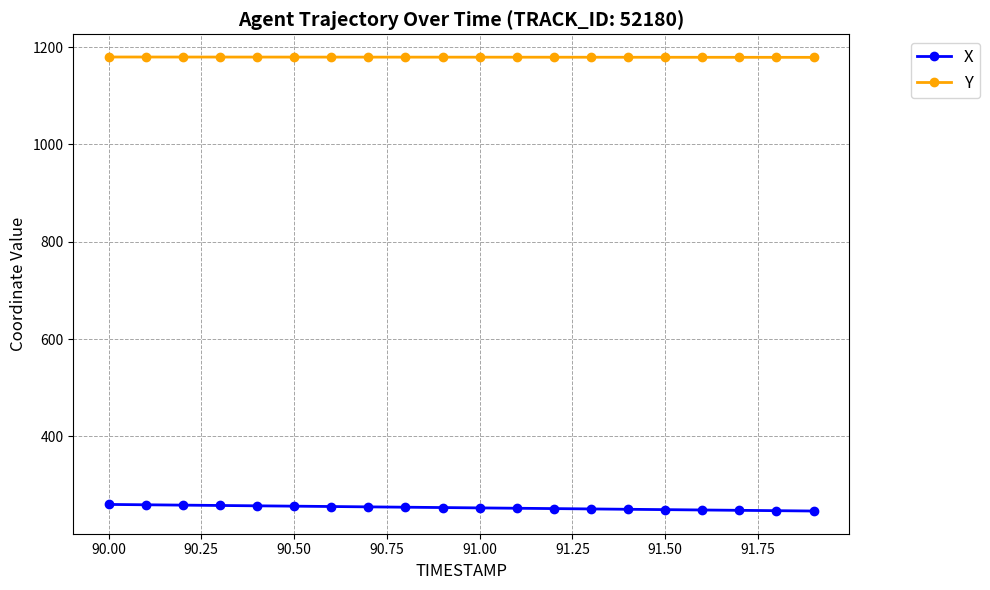

What is the value of the Y point at the 15th from the left?

1179.0